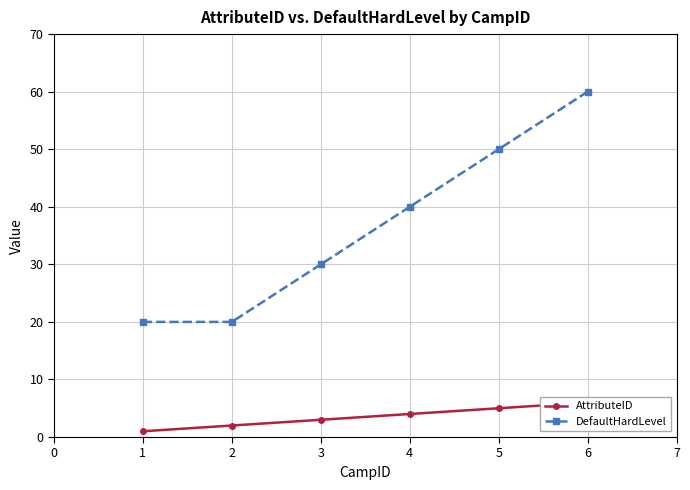

The value of DefaultHardLevel at 4 is 18. True or false?

False